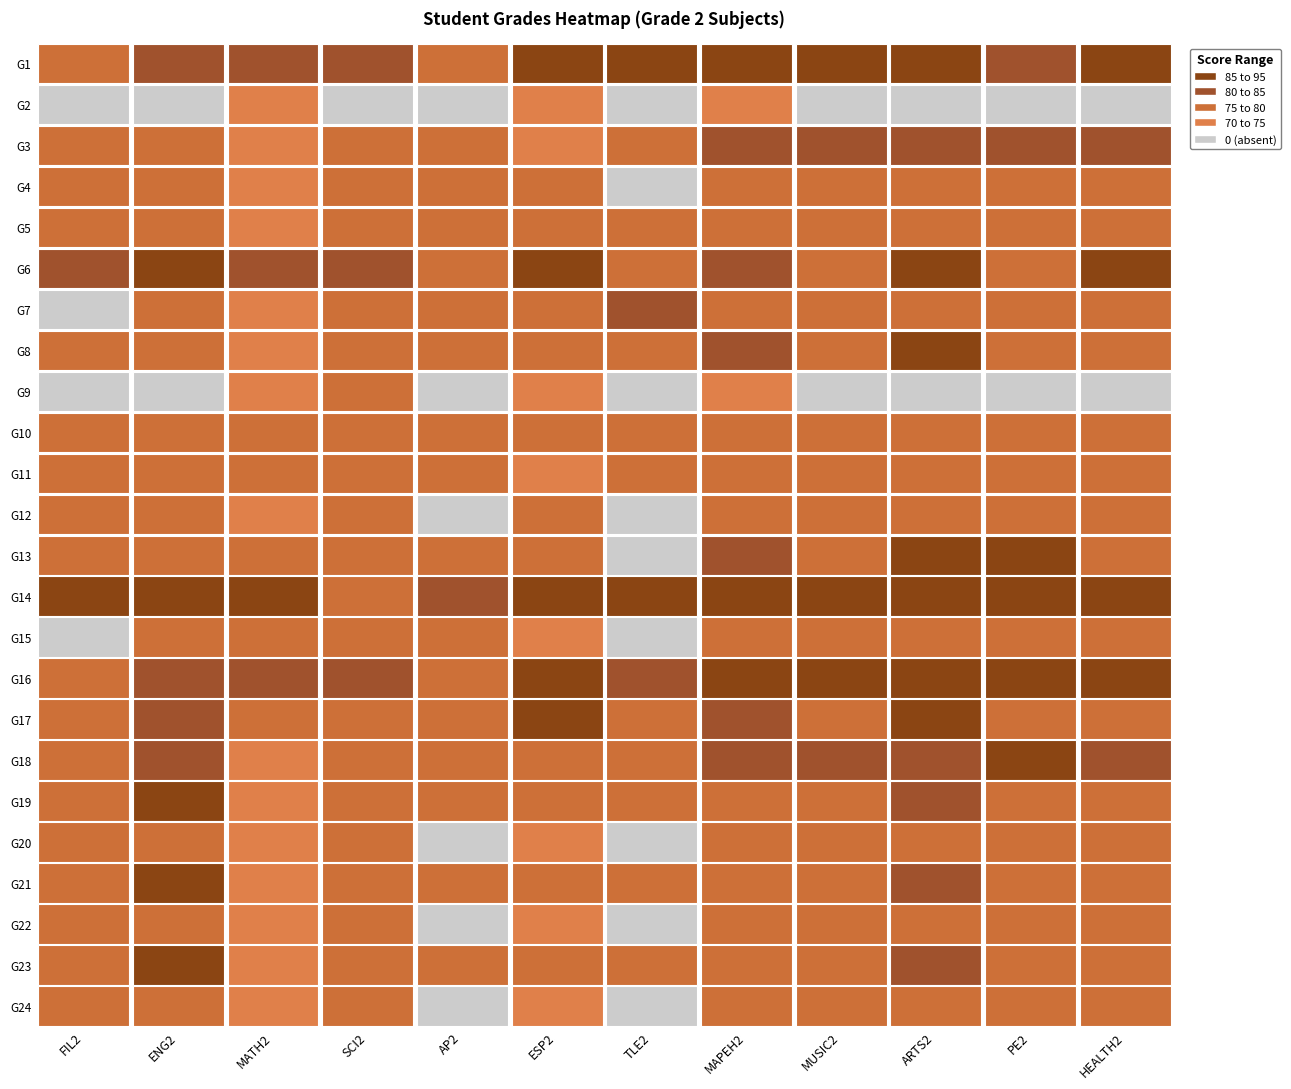

List the series in order of their peak value, highest first.

G14, G16, G18, G13, G1, G8, G6, G17, G19, G21, G23, G3, G7, G5, G10, G11, G4, G15, G12, G9, G20, G22, G24, G2